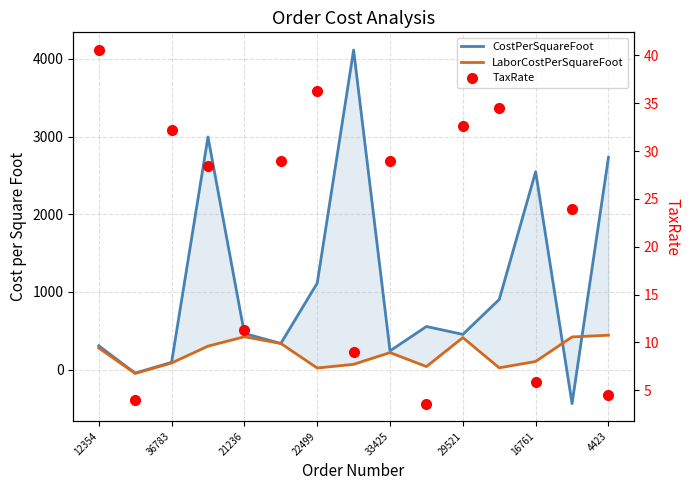

What is the value of the LaborCostPerSquareFoot point at the 14th from the left?

420.8